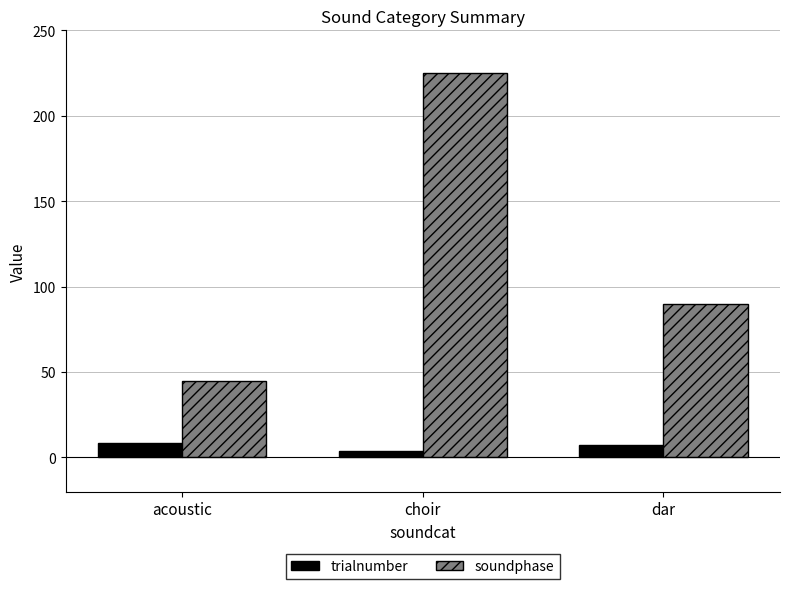

List the labels in order of soundphase value, largest first.

choir, dar, acoustic